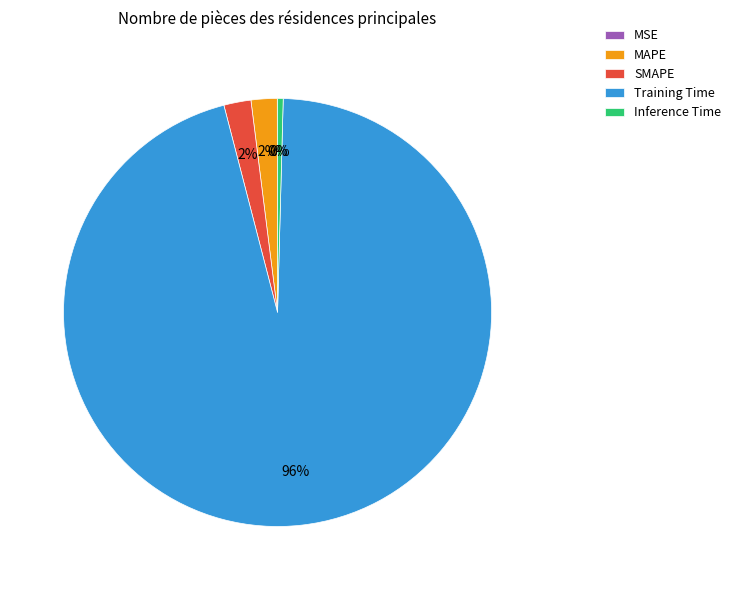

To the nearest percent, what is the difference between the largest and smallest slice percentages?

96%